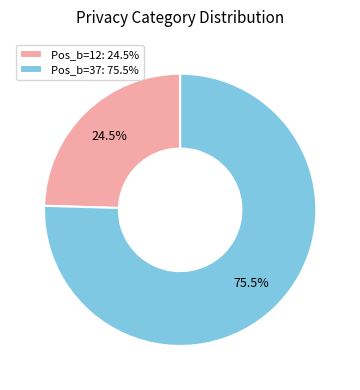

To the nearest percent, what is the difference between the largest and smallest slice percentages?

51%